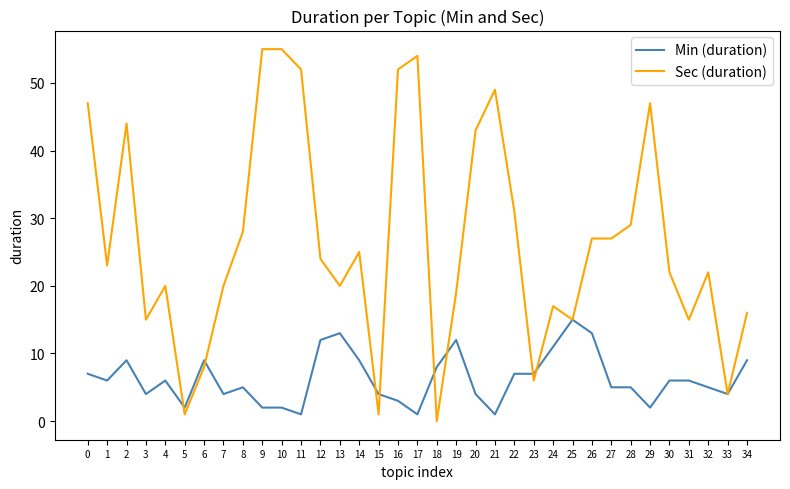

What is the sum of the Sec (duration) values at 20 and 3?

58